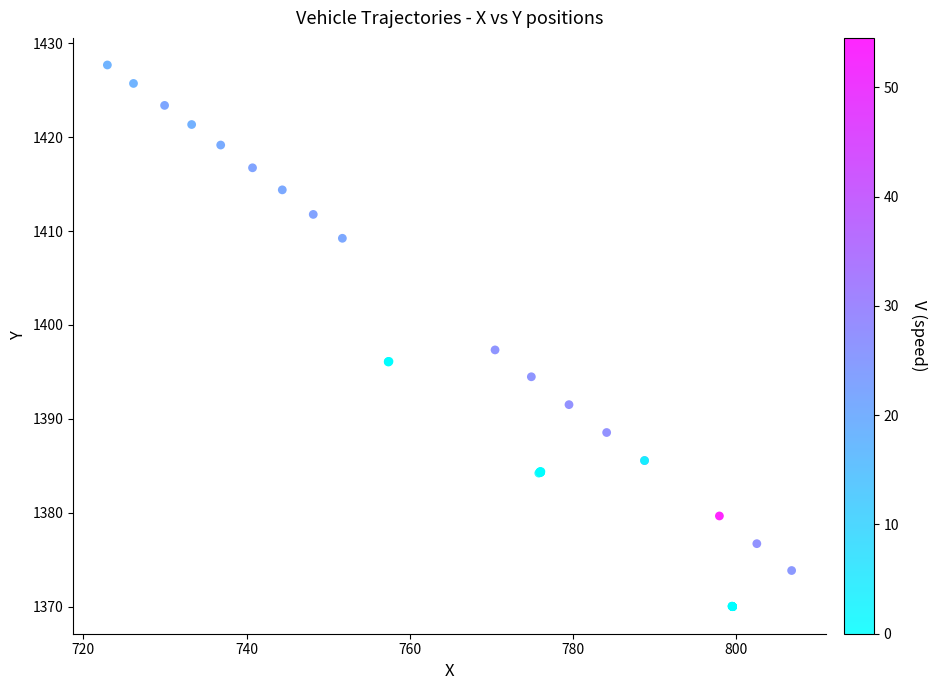

What Y value in the scatter plot is closest to 1398?

1397.3